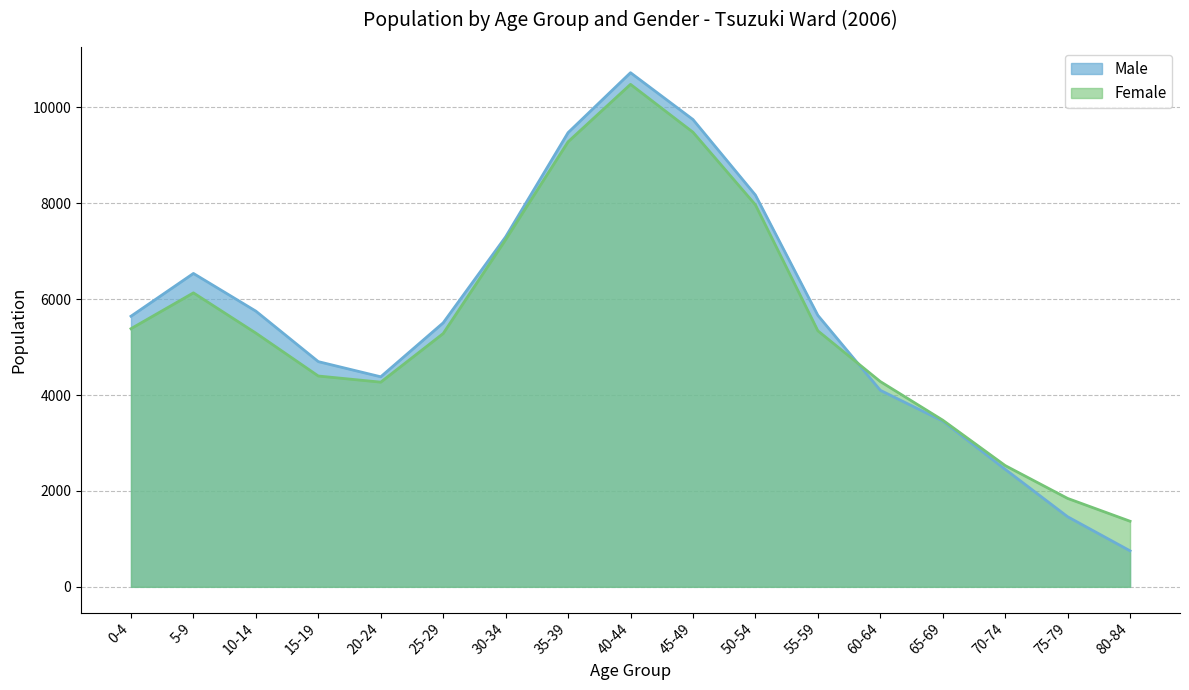

What is the total value across all series at 80-84?

2119